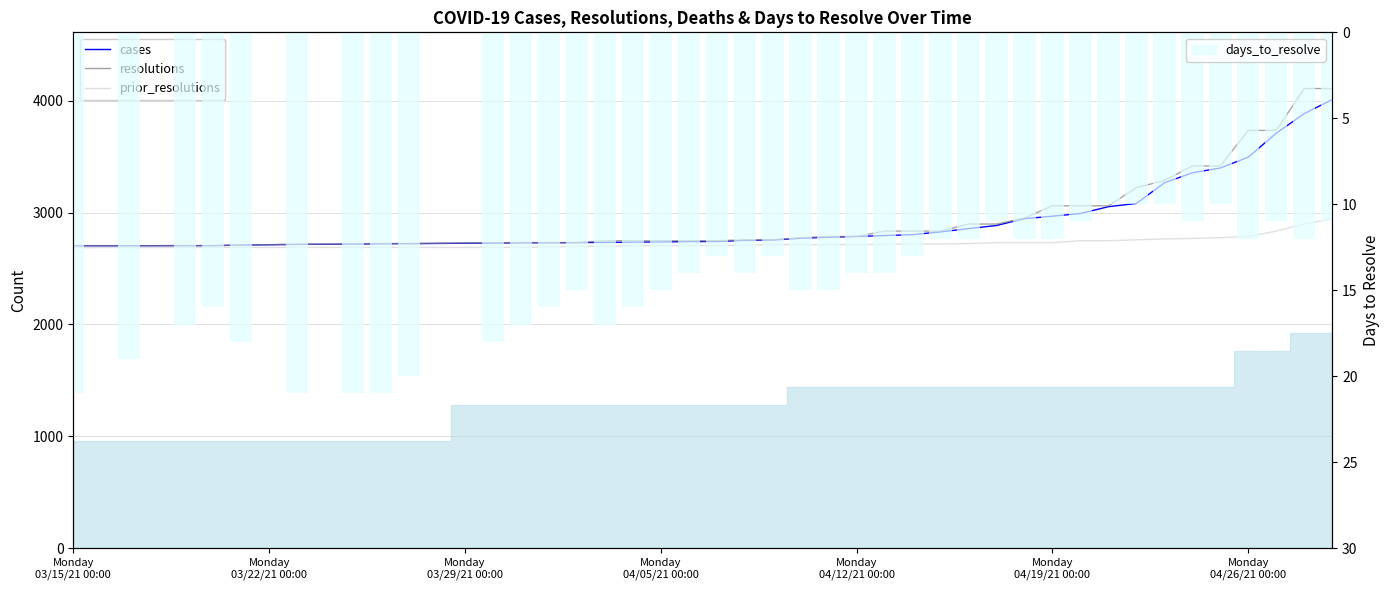

Does the chart contain any negative values?

No